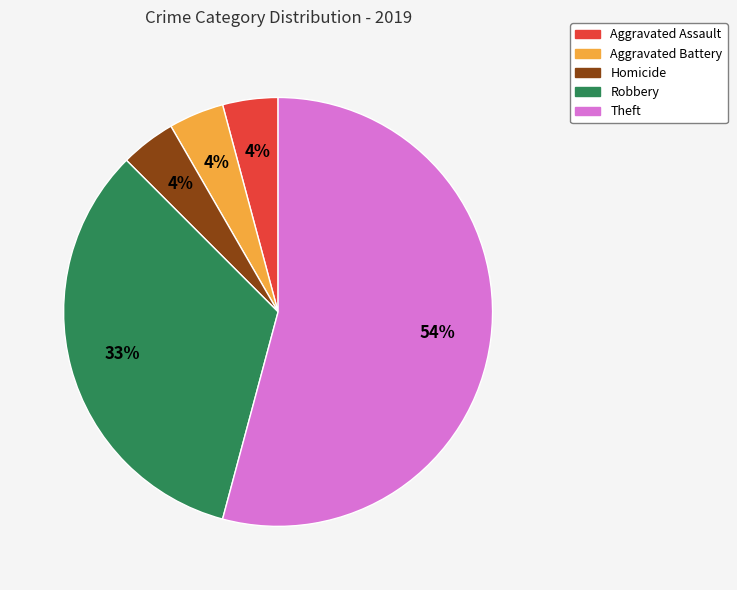

To the nearest percent, what is the average slice percentage?

20%